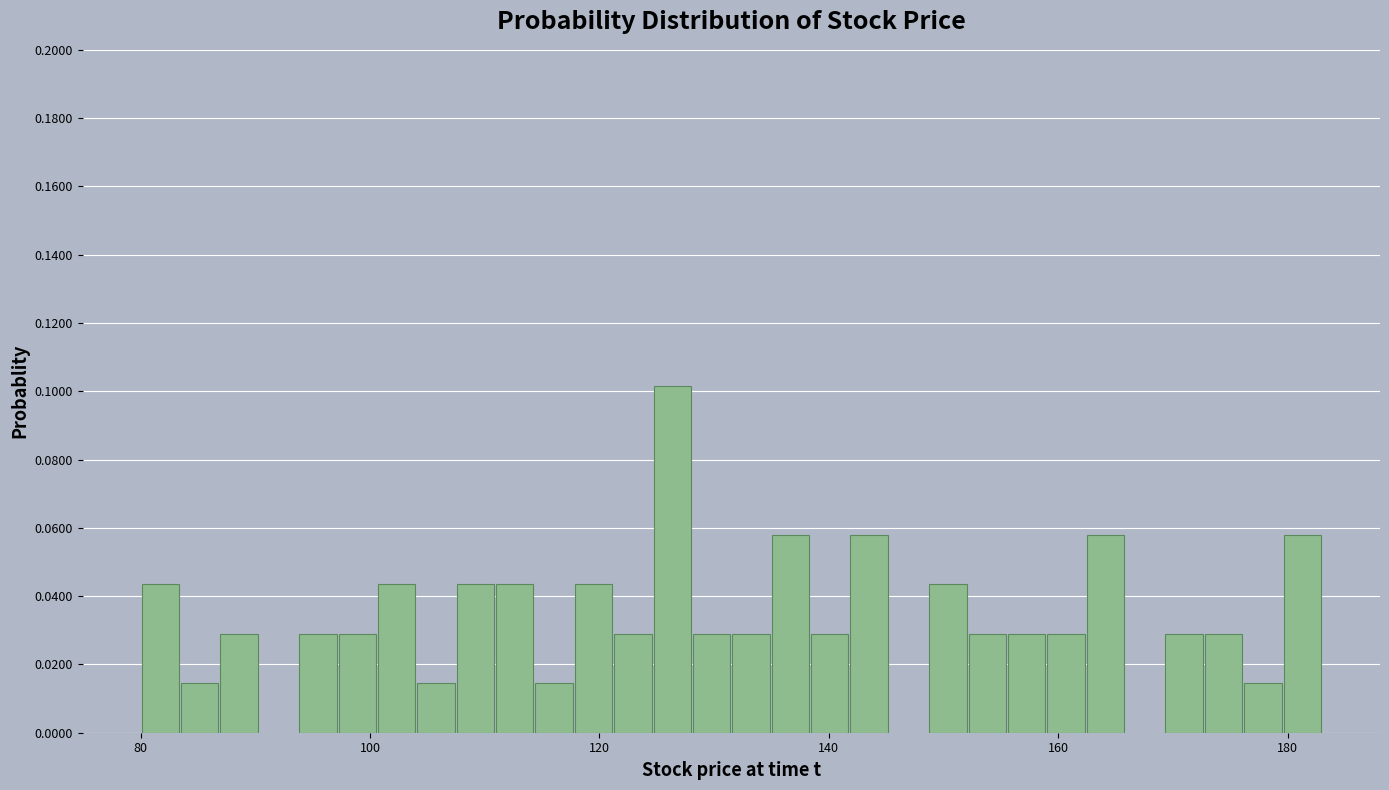

Around what value on the x-axis is the tallest bar? Give the approximate position of its centre, as read against the axis.

126